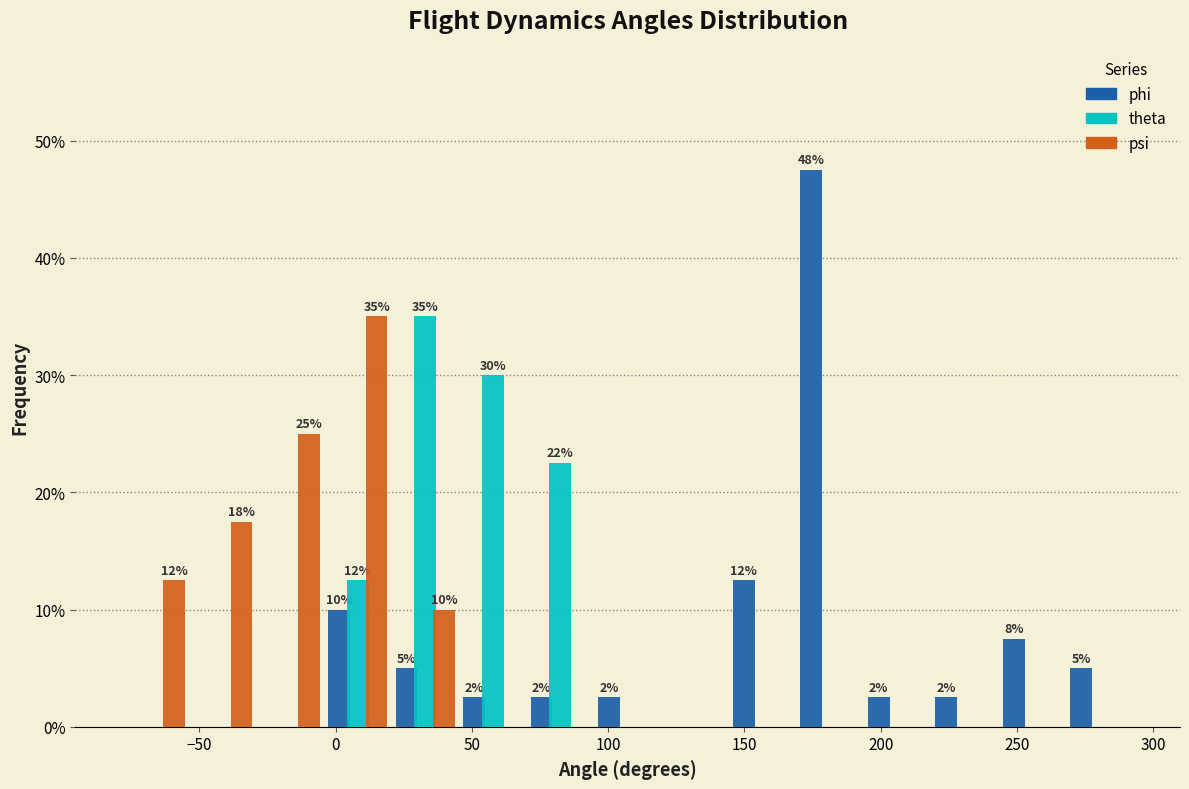

In the phi series, which range on the x-axis has the tallest bar?

170 to 195